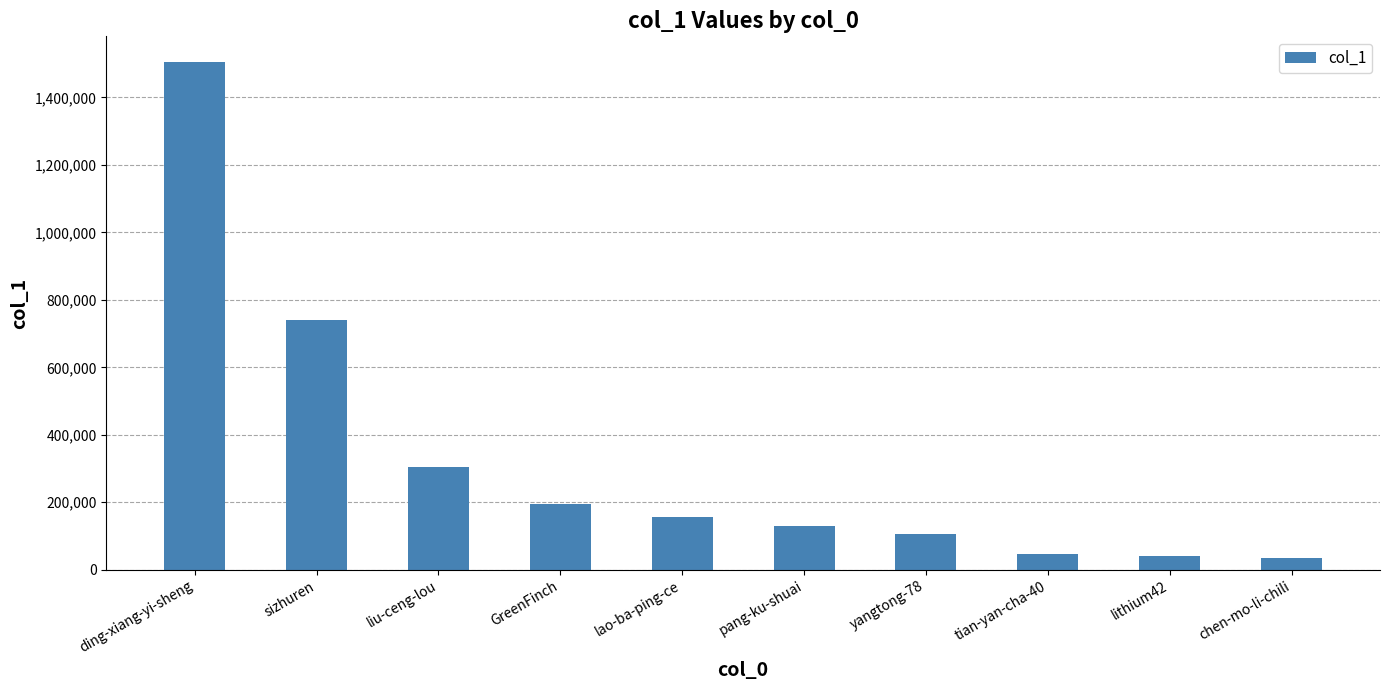

How many bars are there in total?

10